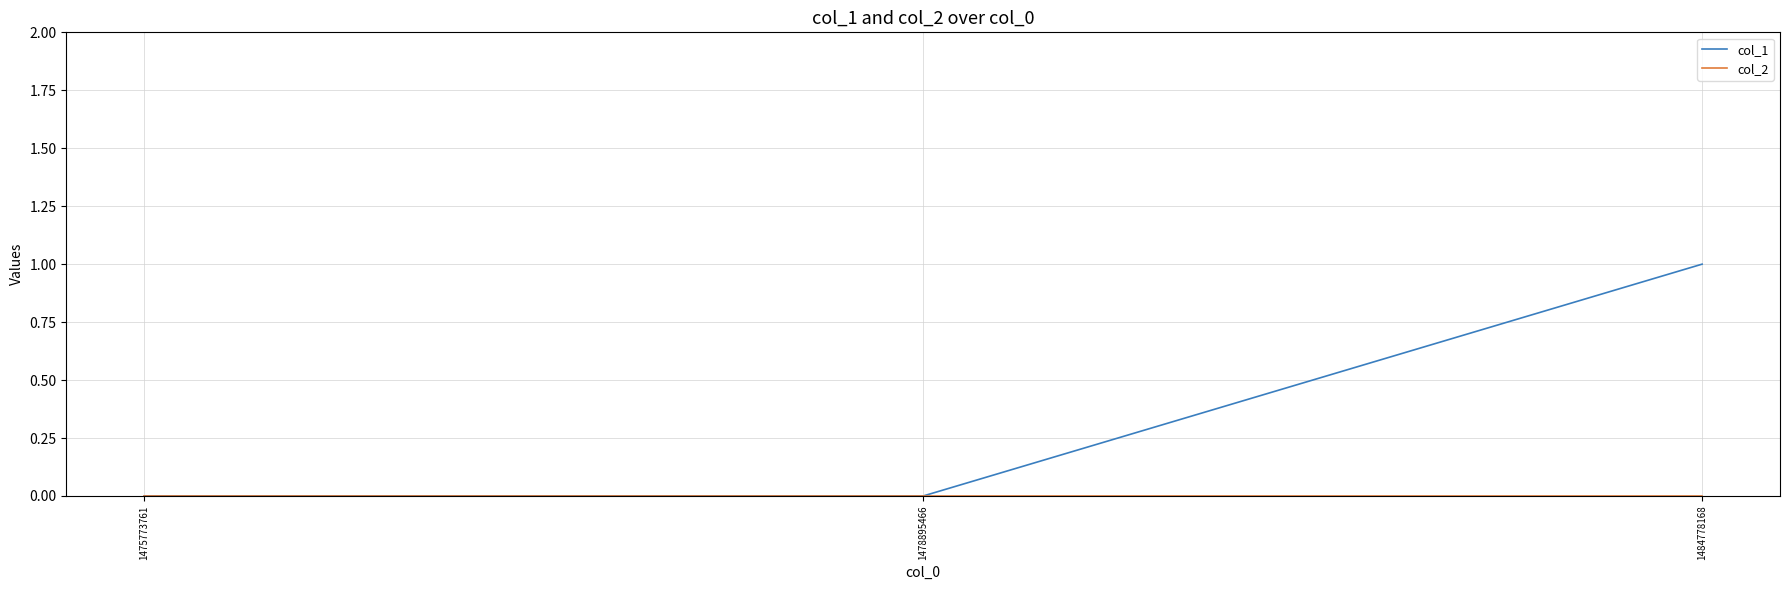

Which series has the largest total across all categories?

col_1